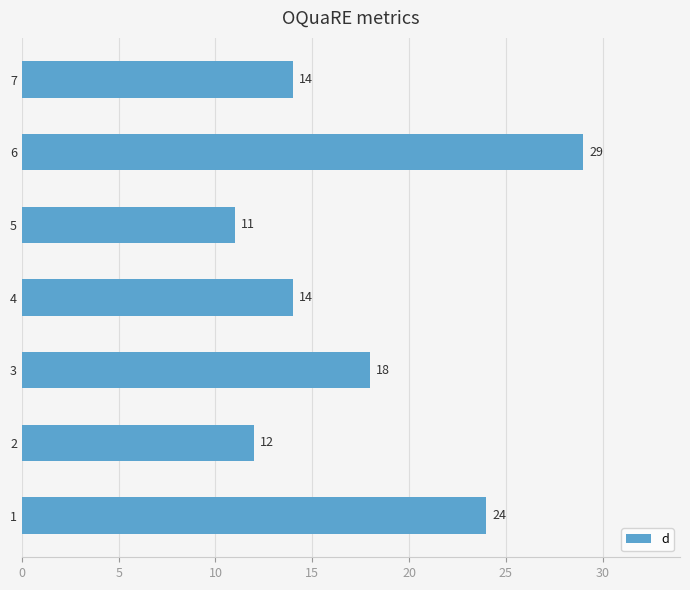

What is the difference between the maximum and minimum values?

18